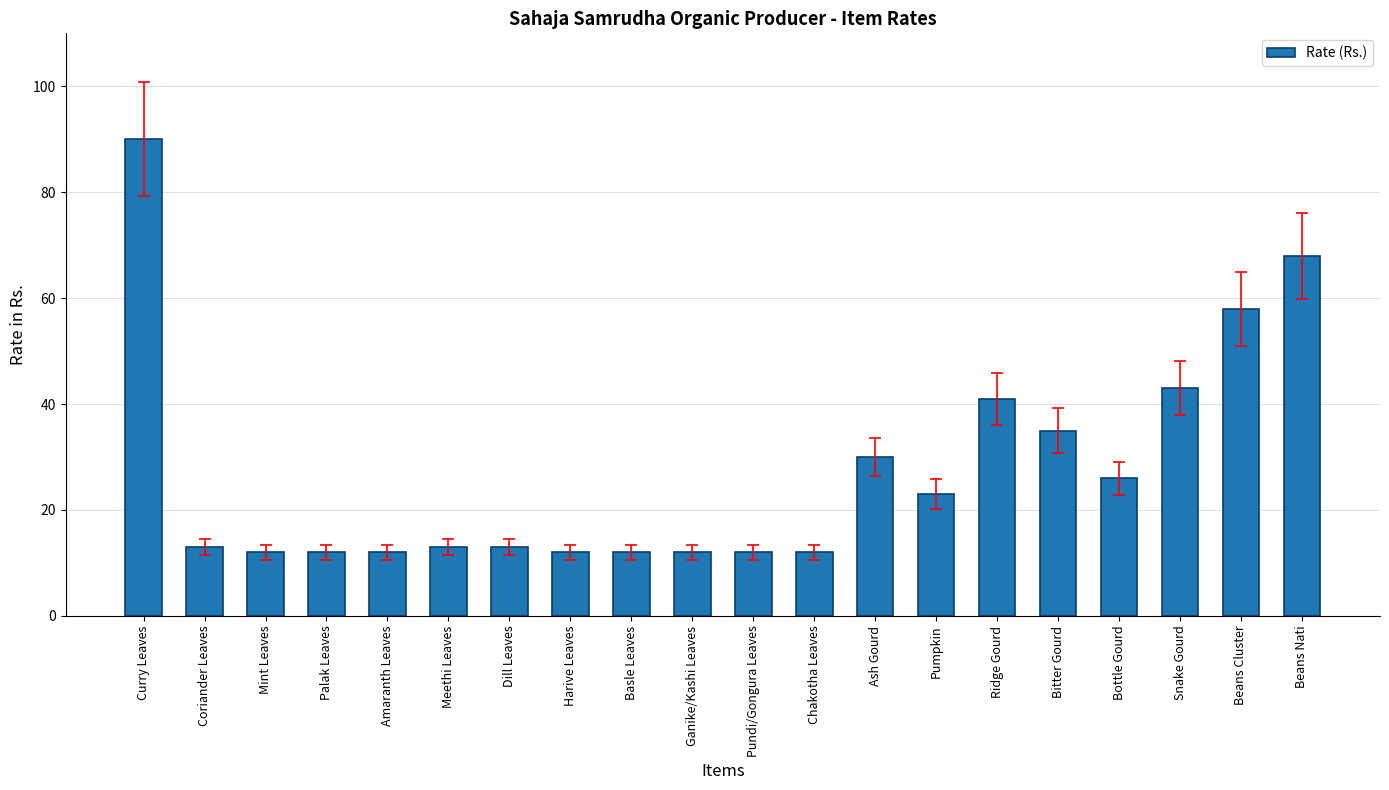

How many categories are shown in the chart?

20